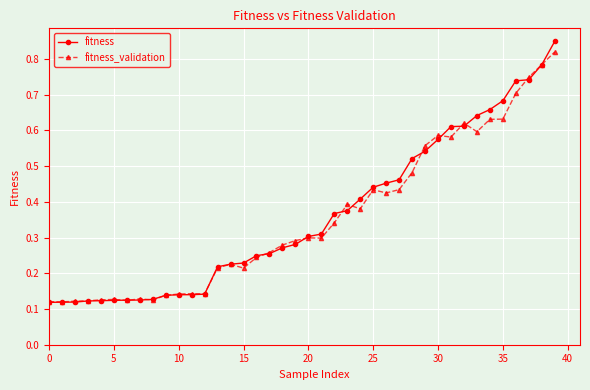

At how many categories does at least one series exceed 0?

40